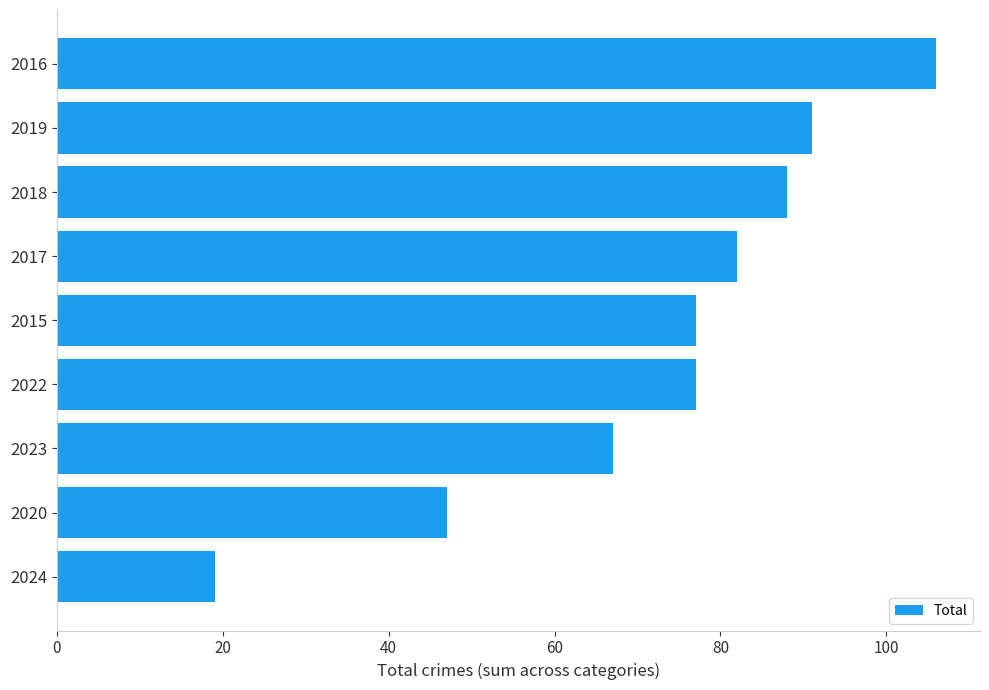

Where is the data nearest to the value 62?

2023